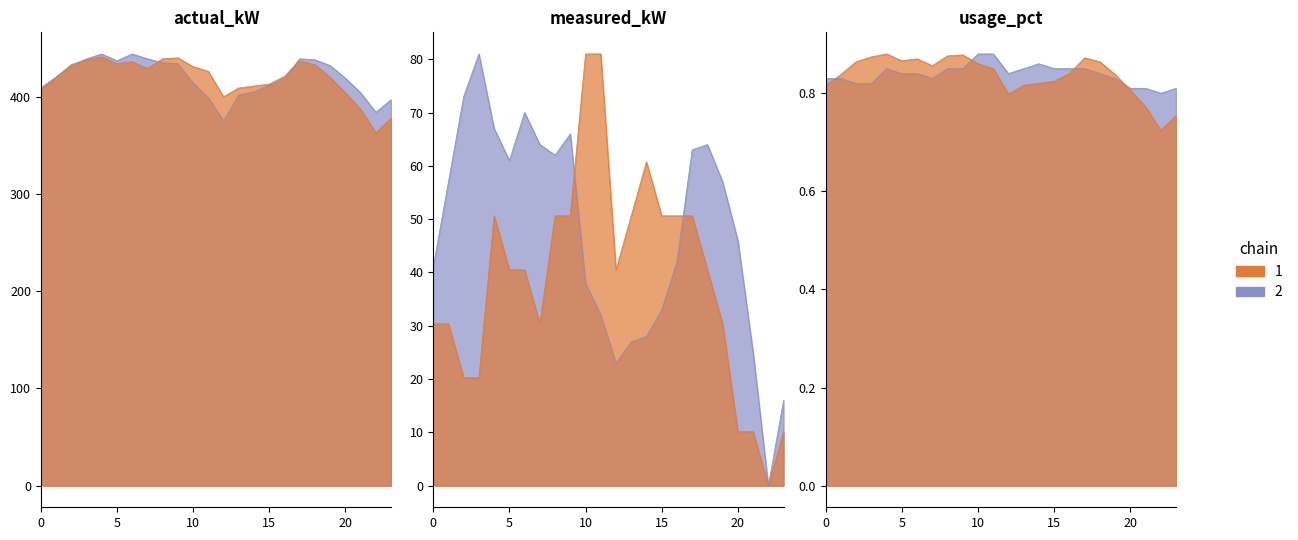

In actual_kW, how many points are higher than both neighbors (excluding endpoints)?

4